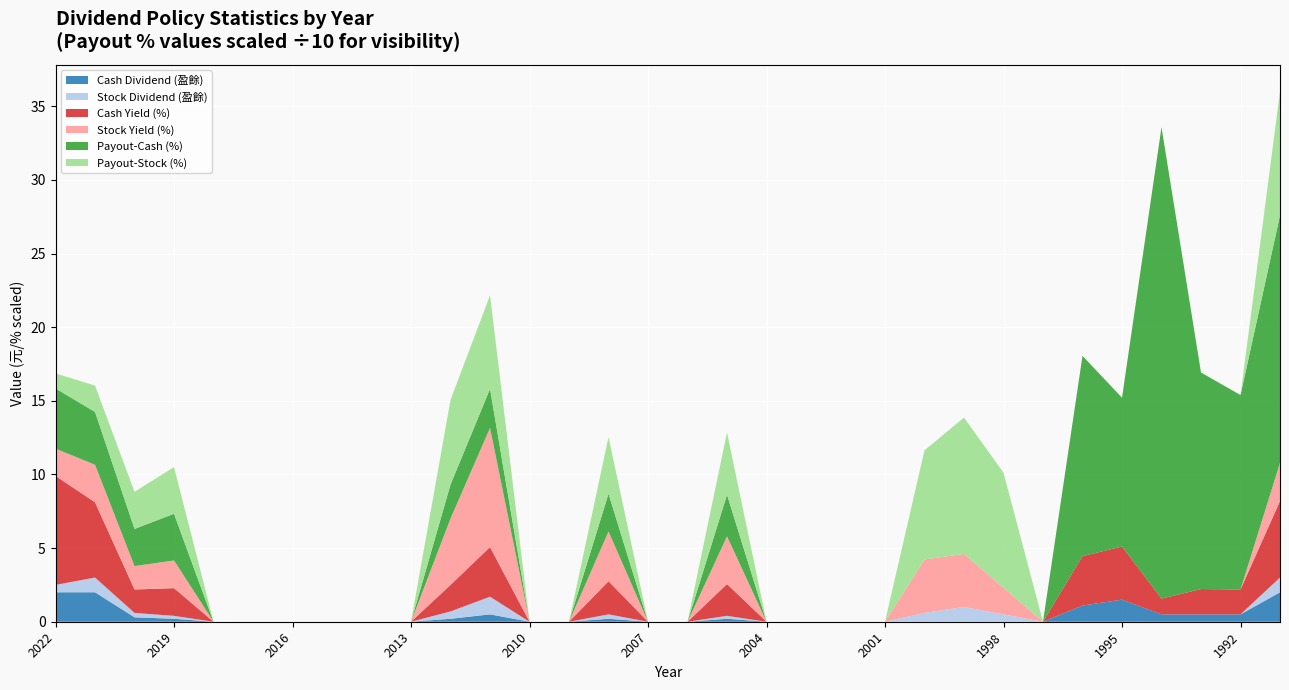

Reading left to right, transcribe all the data shown in this chart.

Cash Dividend (盈餘): 2.0	2.0	0.3	0.2	0.0	0.0	0.0	0.0	0.0	0.0	0.2	0.5	0.0	0.0	0.2	0.0	0.0	0.2	0.0	0.0	0.0	0.0	0.0	0.0	0.0	0.0	1.1	1.5	0.5	0.5	0.5	2.0
Stock Dividend (盈餘): 0.5	1.0	0.3	0.2	0.0	0.0	0.0	0.0	0.0	0.0	0.5	1.2	0.0	0.0	0.3	0.0	0.0	0.2	0.0	0.0	0.0	0.0	0.6	1.0	0.5	0.0	0.0	0.0	0.0	0.0	0.0	1.0
Cash Yield (%): 7.4	5.1	1.6	1.9	0.0	0.0	0.0	0.0	0.0	0.0	1.8	3.4	0.0	0.0	2.2	0.0	0.0	2.2	0.0	0.0	0.0	0.0	0.0	0.0	0.0	0.0	3.4	3.6	1.1	1.7	1.7	5.2
Stock Yield (%): 1.9	2.5	1.6	1.9	0.0	0.0	0.0	0.0	0.0	0.0	4.5	8.1	0.0	0.0	3.4	0.0	0.0	3.2	0.0	0.0	0.0	0.0	3.6	3.6	1.8	0.0	0.0	0.0	0.0	0.0	0.0	2.6
Payout-Cash (%): 40.9	35.8	25.2	31.7	0.0	0.0	0.0	0.0	0.0	0.0	23.0	26.5	0.0	0.0	25.6	0.0	0.0	28.2	0.0	0.0	0.0	0.0	0.0	0.0	0.0	0.0	136.0	101.0	320.0	147.0	132.0	168.0
Payout-Stock (%): 10.2	17.9	25.2	31.7	0.0	0.0	0.0	0.0	0.0	0.0	57.5	63.5	0.0	0.0	38.5	0.0	0.0	42.3	0.0	0.0	0.0	0.0	74.1	92.6	78.1	0.0	0.0	0.0	0.0	0.0	0.0	84.2